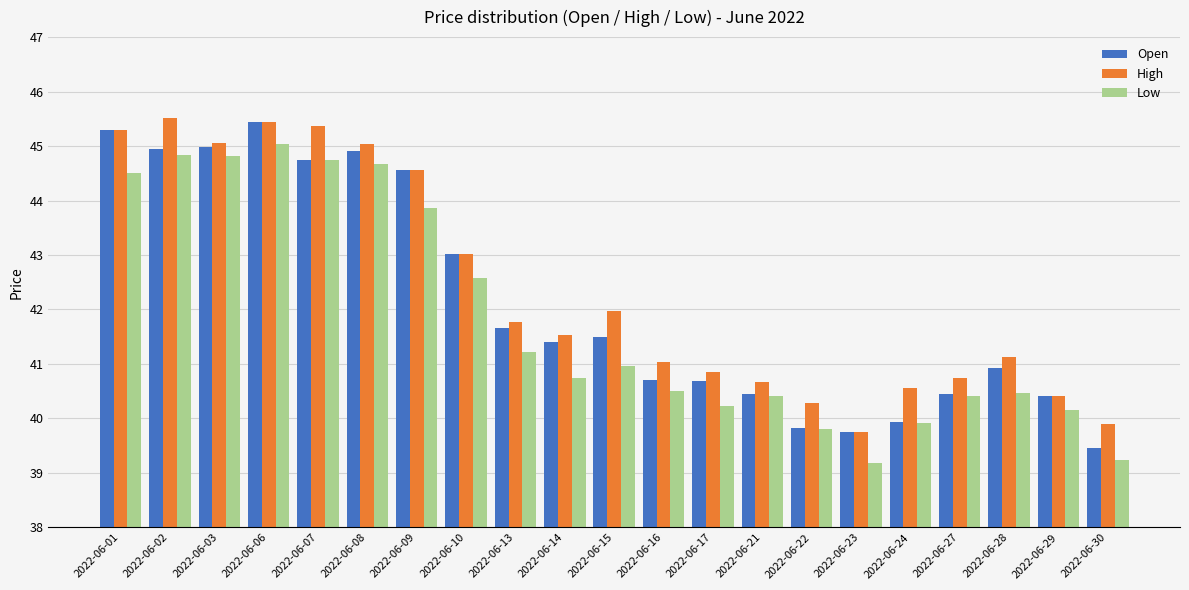

Where does the Open series first go above 41?

2022-06-01